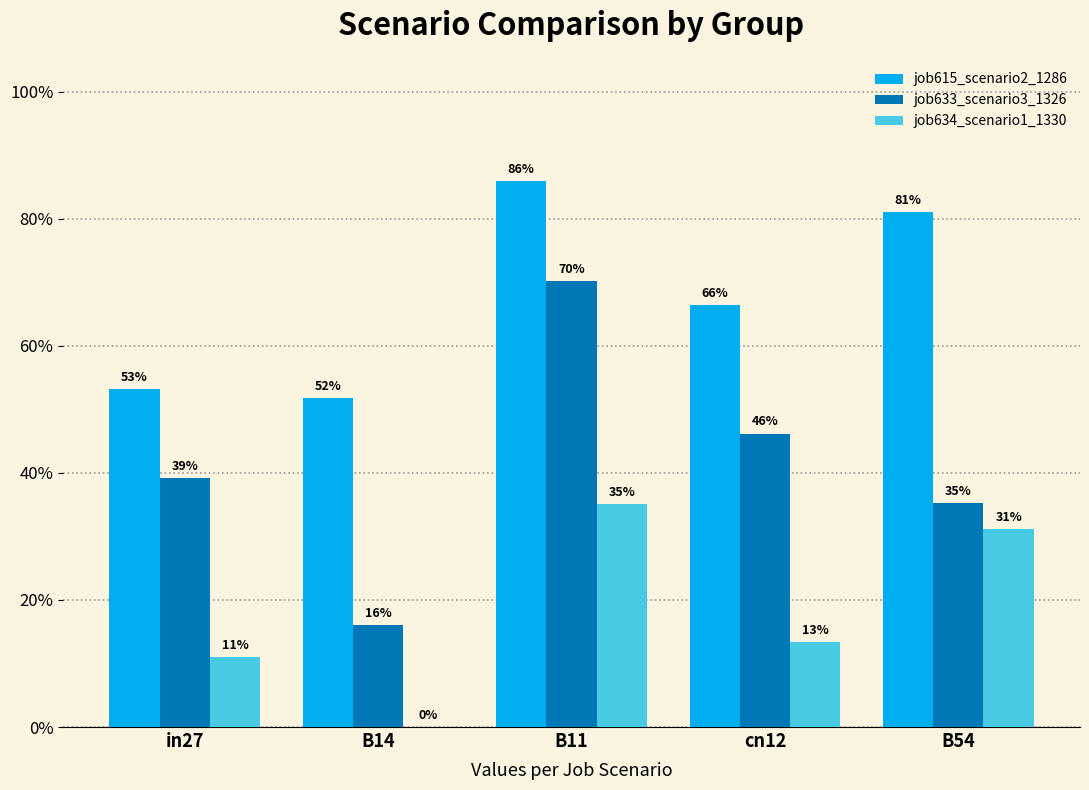

At which category does the chart reach its minimum across all series?

B14